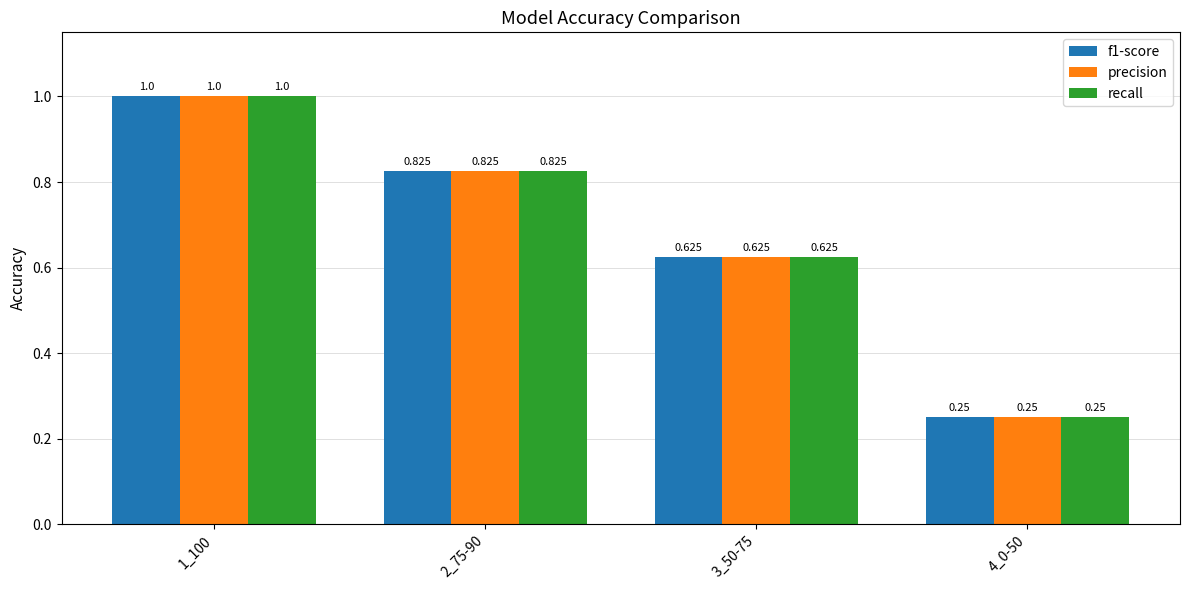

At which category is the sum across all series the highest?

1_100